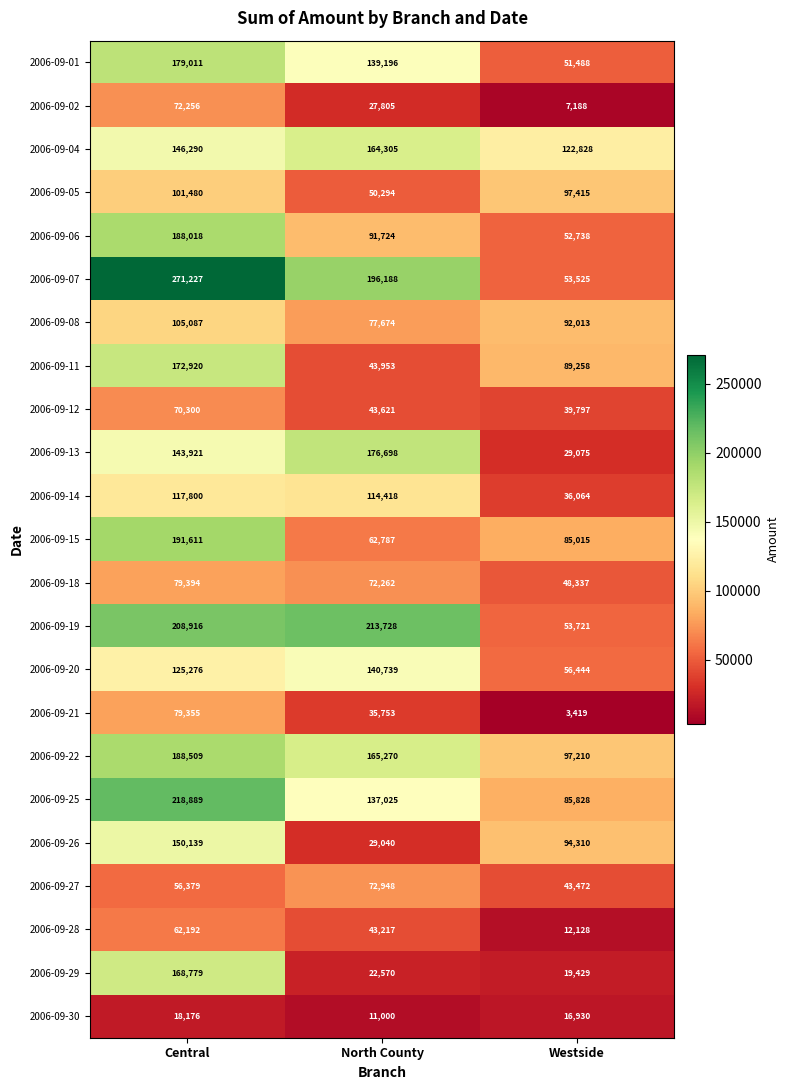

Rank the series by their maximum value, from highest to lowest.

2006-09-07, 2006-09-25, 2006-09-19, 2006-09-15, 2006-09-22, 2006-09-06, 2006-09-01, 2006-09-13, 2006-09-11, 2006-09-29, 2006-09-04, 2006-09-26, 2006-09-20, 2006-09-14, 2006-09-08, 2006-09-05, 2006-09-18, 2006-09-21, 2006-09-27, 2006-09-02, 2006-09-12, 2006-09-28, 2006-09-30